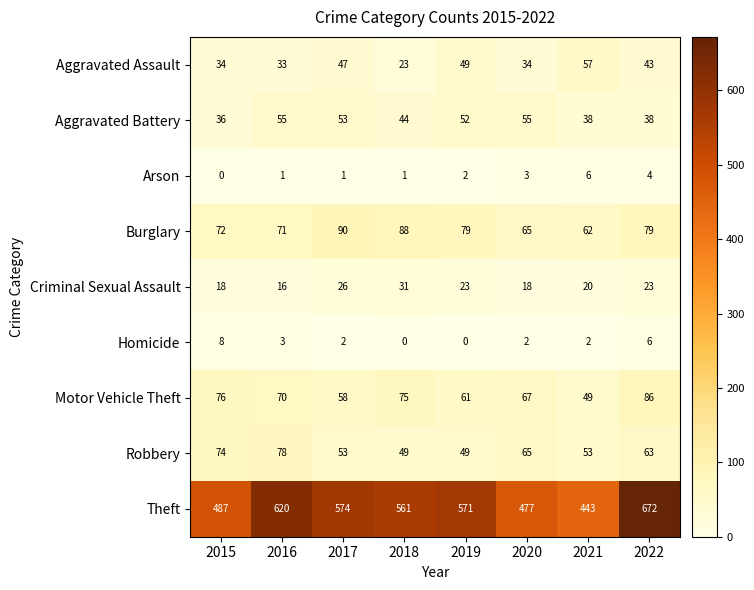

The Burglary series shows 38 at 2016. True or false?

False